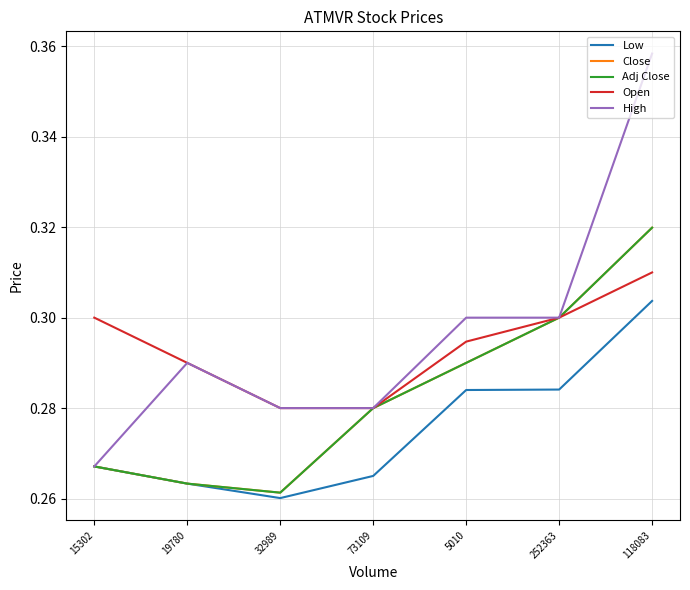

True or false: Low and Open cross at least once.

False